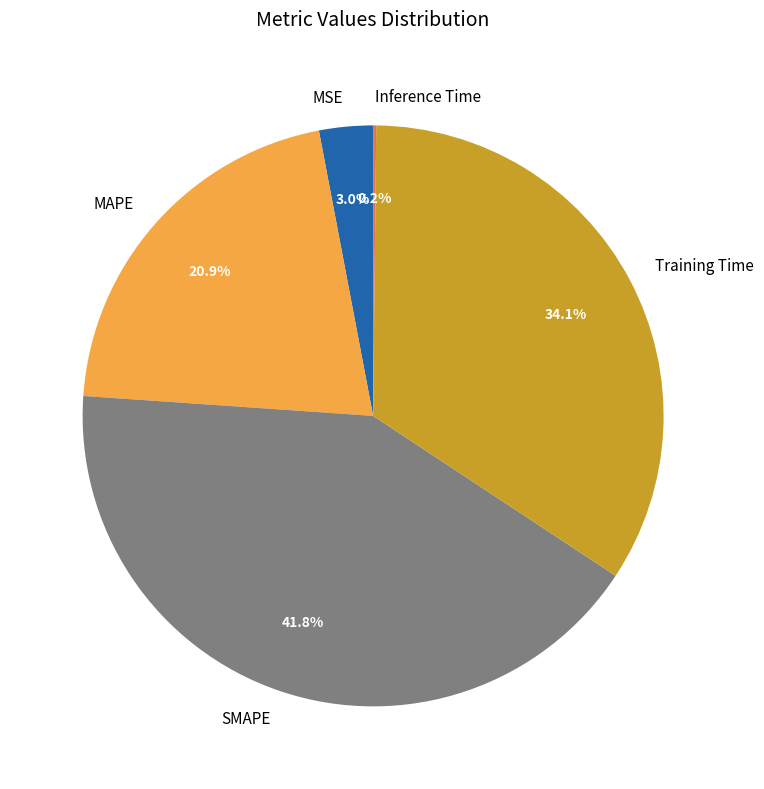

Approximately how many times larger is the value at MSE compared to MAPE?

0.1